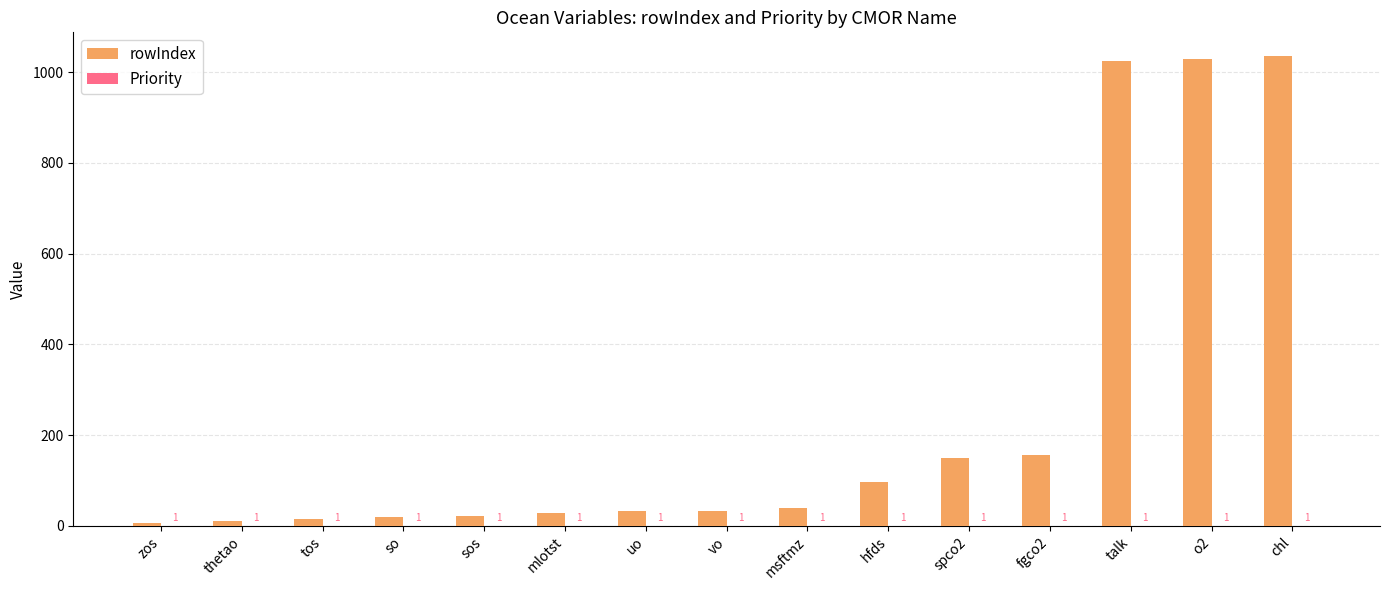

Which series has the largest total across all categories?

rowIndex